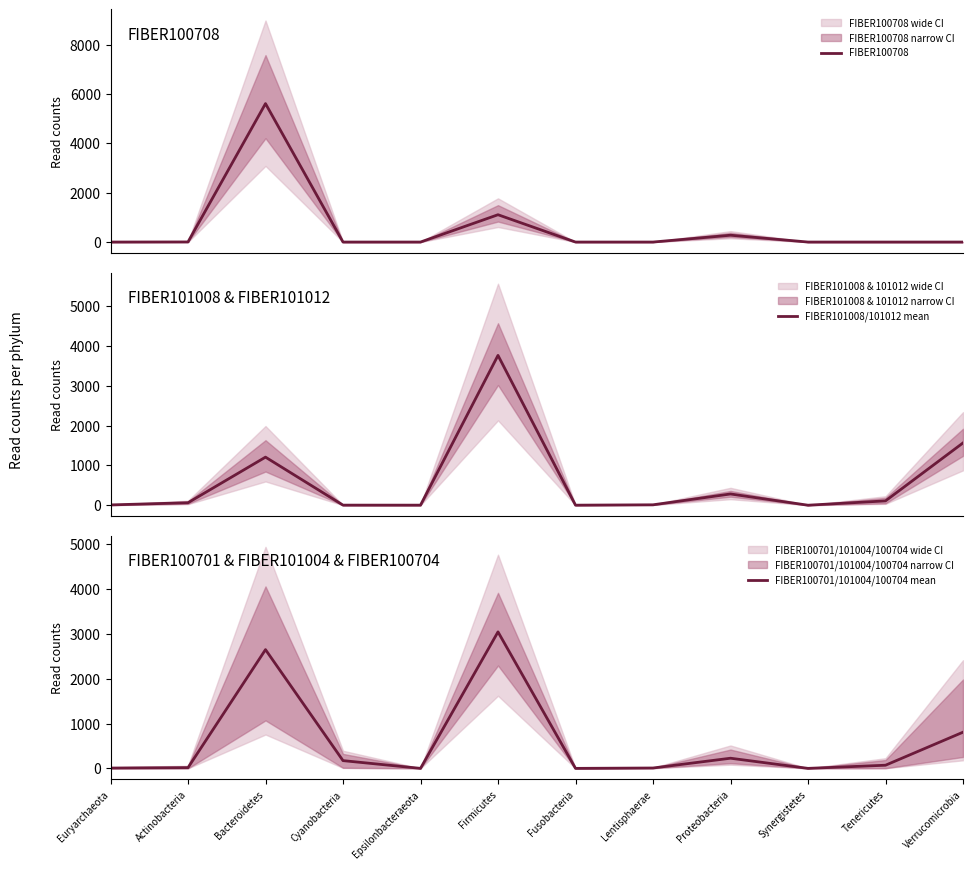

At which label does FIBER100701/101004/100704 mean first exceed 70?

Bacteroidetes